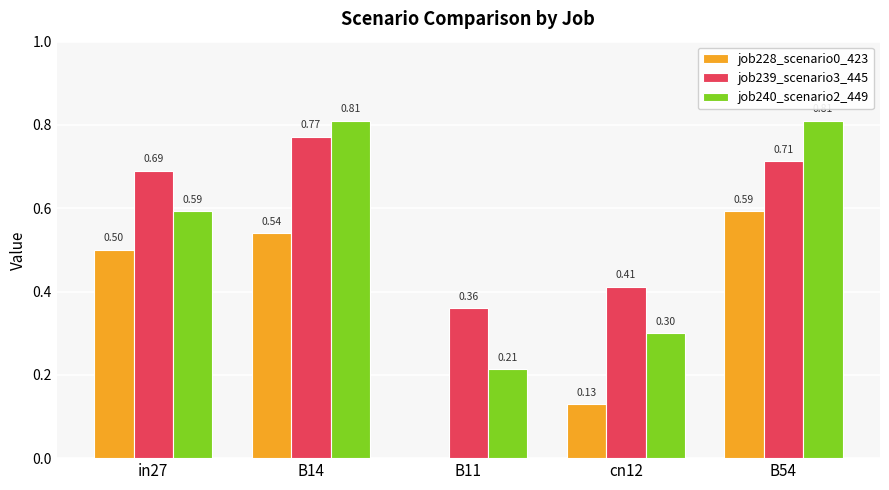

At which category is the sum across all series the highest?

B14